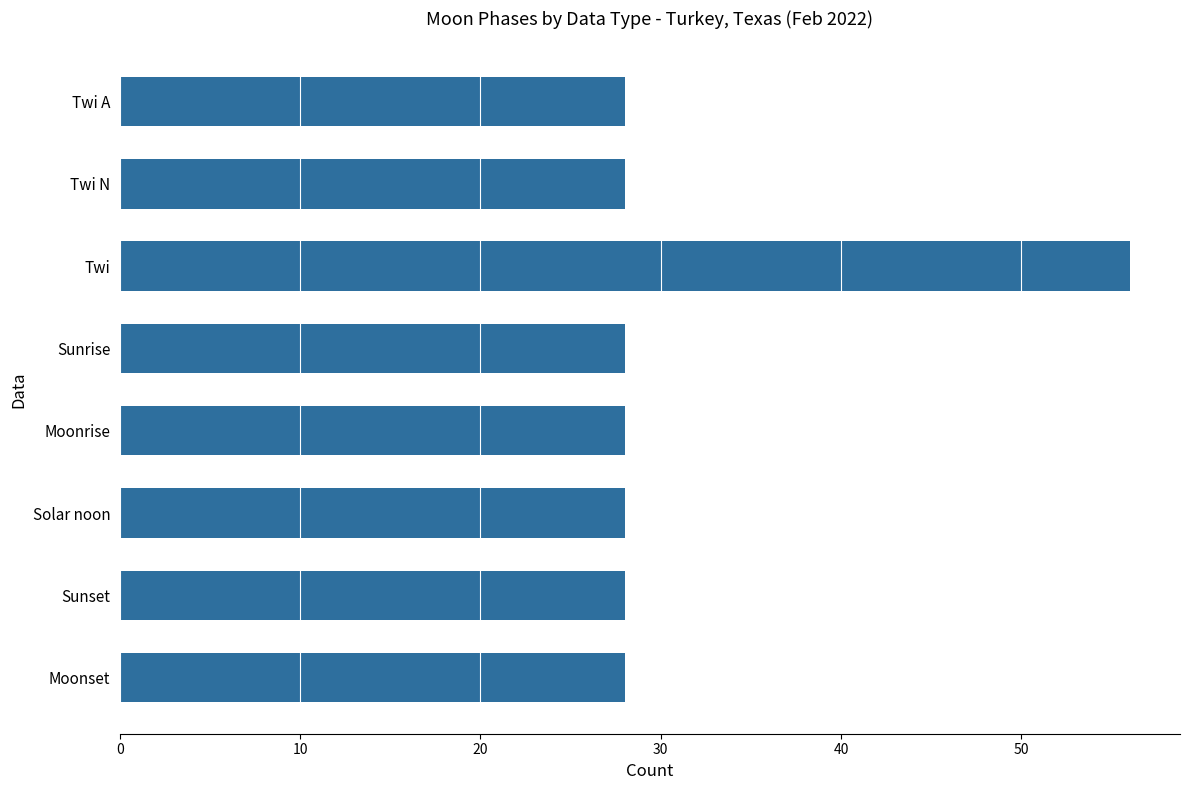

Between Twi and Sunset, which is larger?

Twi